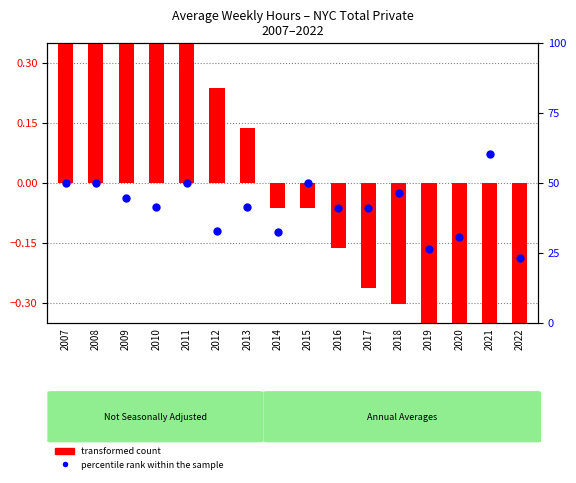

Is the value of transformed count at 2007 greater than the value of percentile rank within the sample at 2020?

No